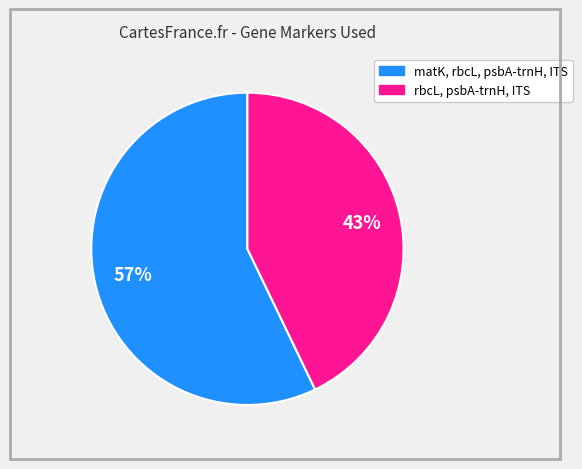

Does matK, rbcL, psbA-trnH, ITS represent more than half of the total?

Yes